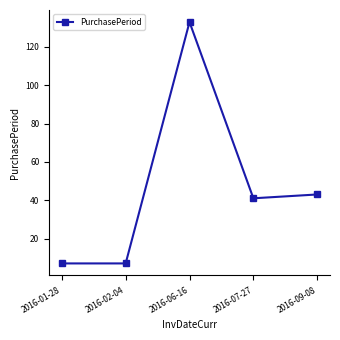

True or false: the data has more than 2 interior local peaks.

False